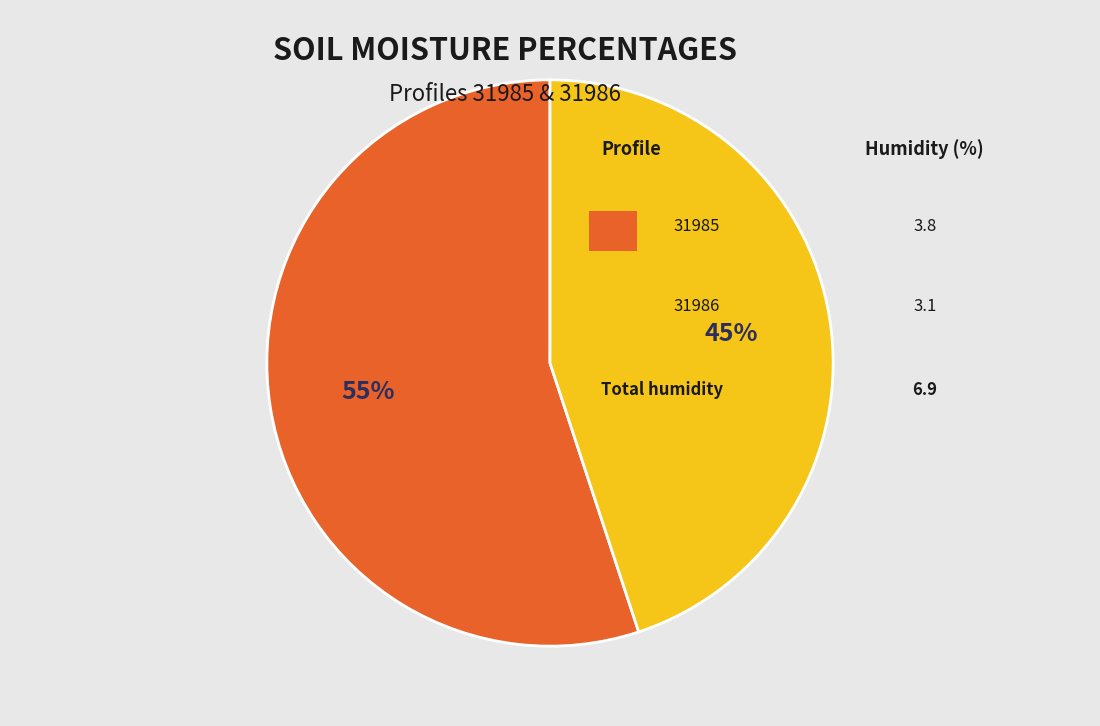

To the nearest percent, what is the difference between the largest and smallest slice percentages?

10%